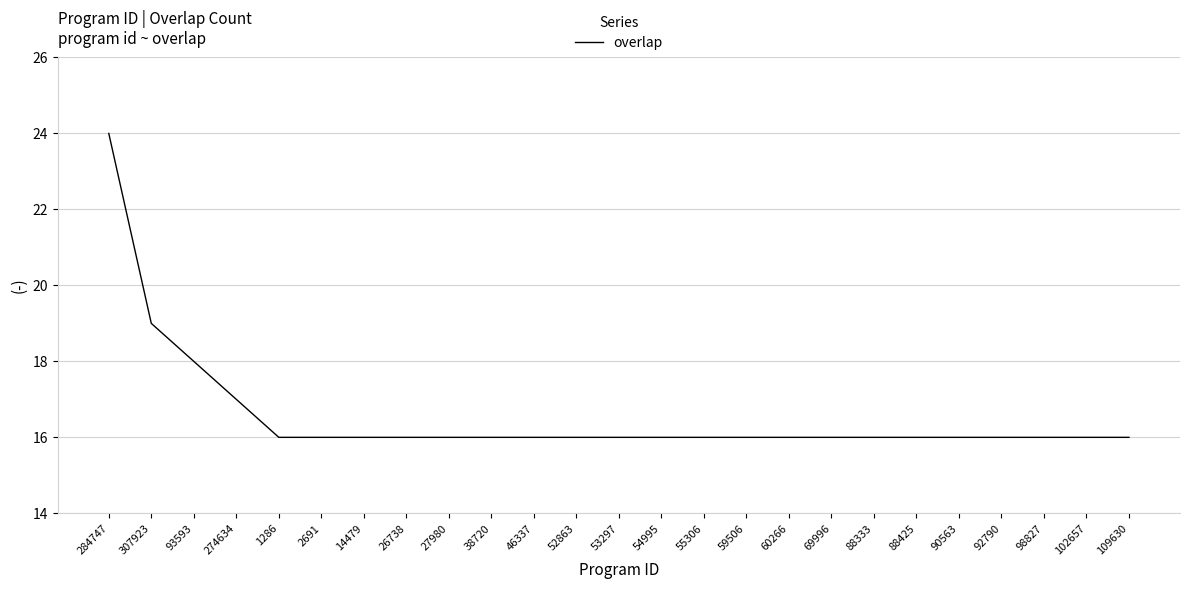

What is the maximum value shown in the chart?

24